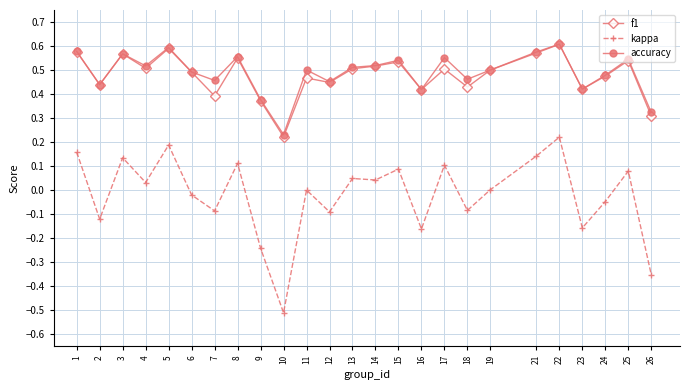

Where is the first local minimum for f1?

2